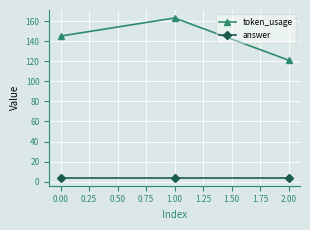

At 0.00, list the series in order from smallest to largest.

answer, token_usage